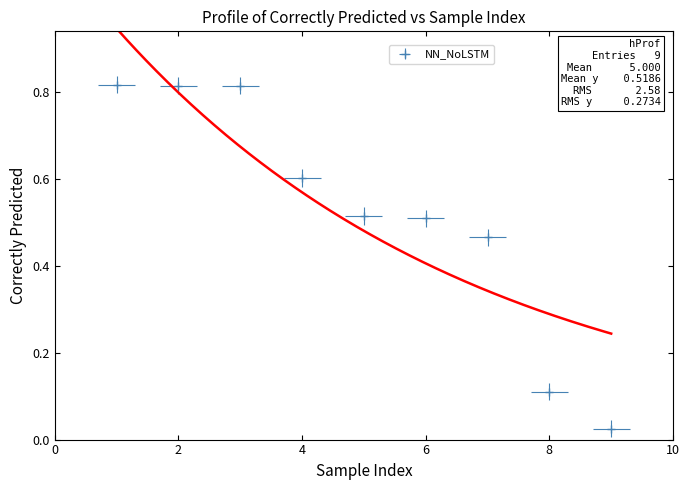

The chart shows a value of 0.2 at heart2_5. True or false?

False